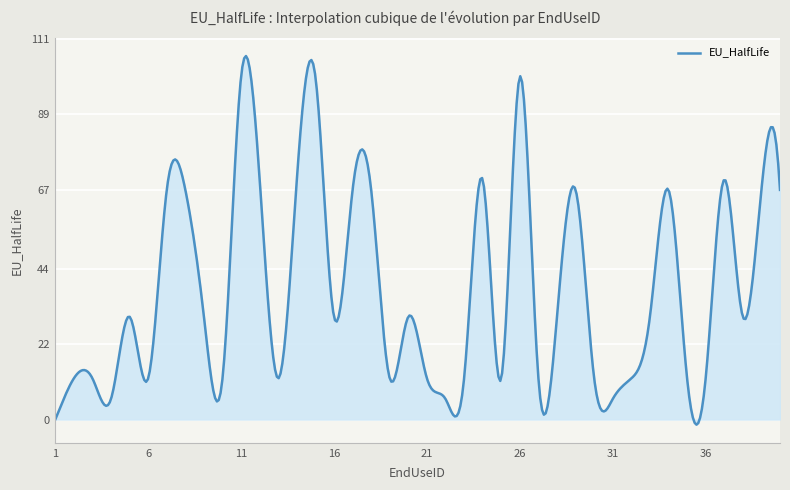

What is the maximum value shown in the chart?

106.1